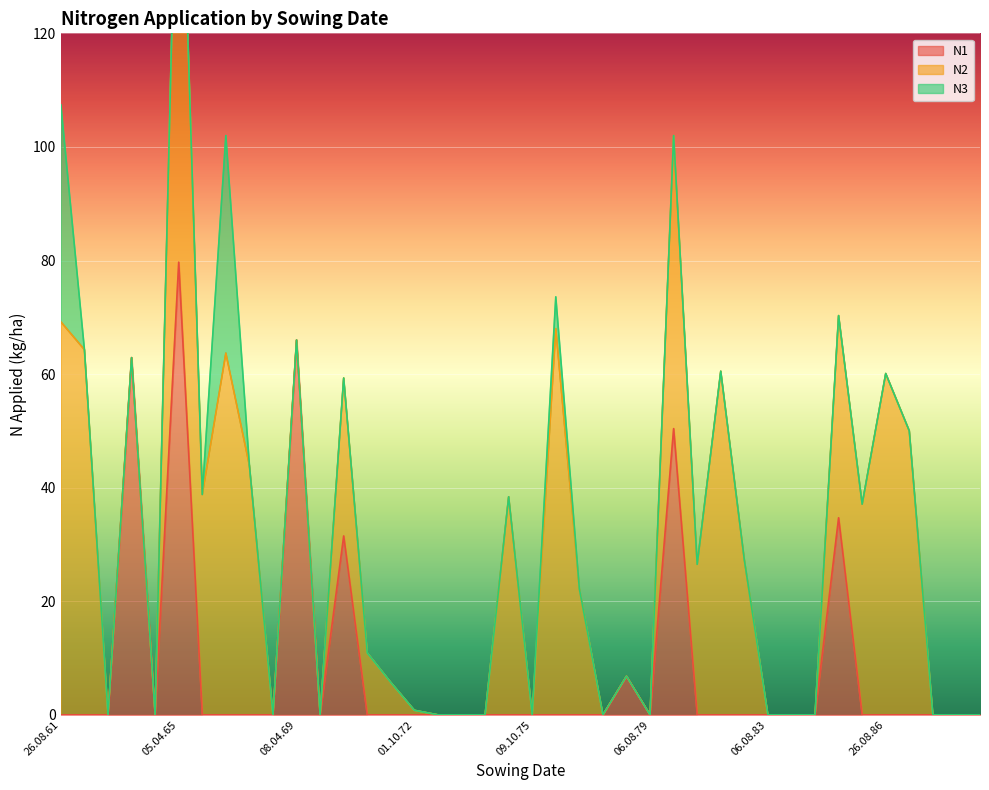

The value of N1 at 08.04.69 is 66.0. True or false?

True